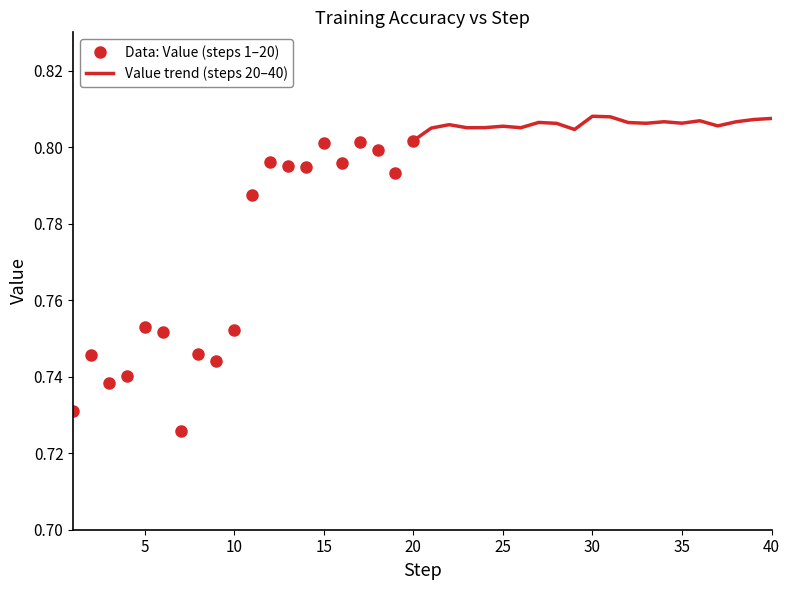

Between 15 and 24, which is larger?

24